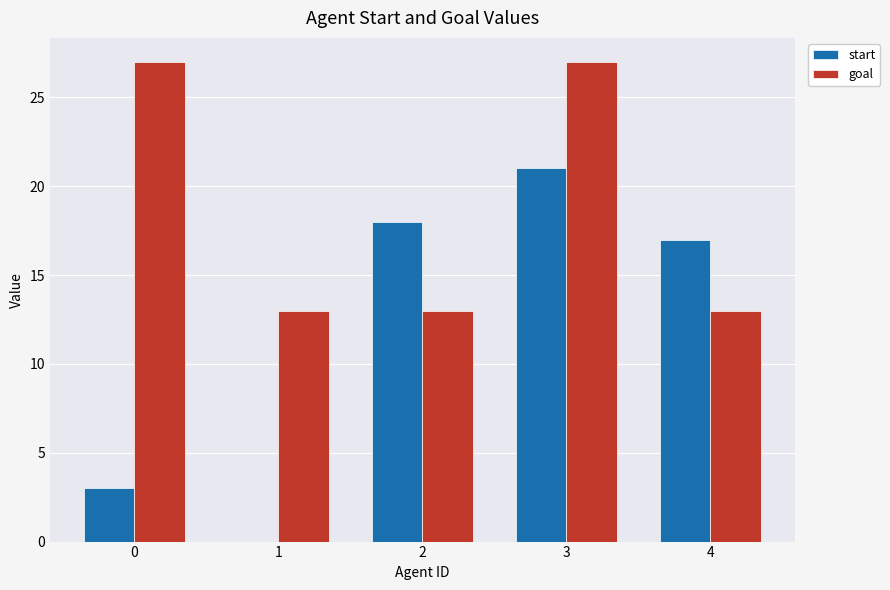

What is the approximate value of start at 2?

18